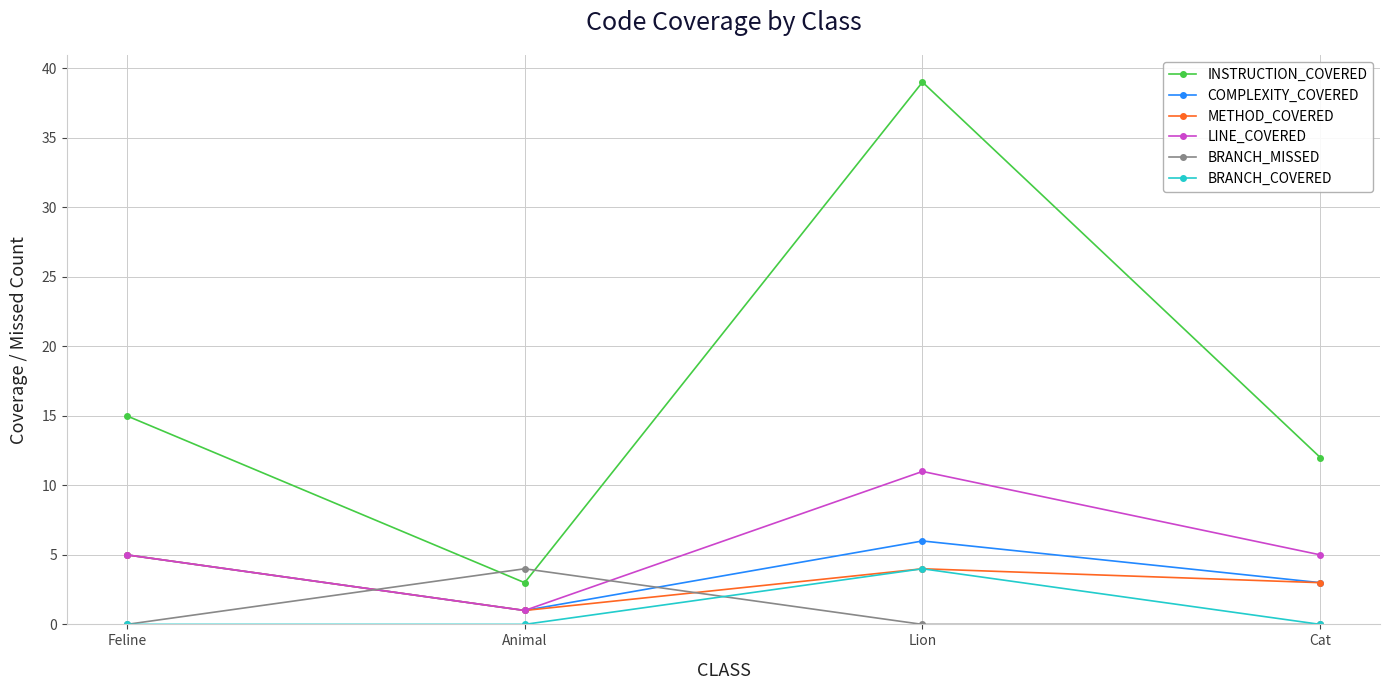

How many lines are shown in the chart?

6